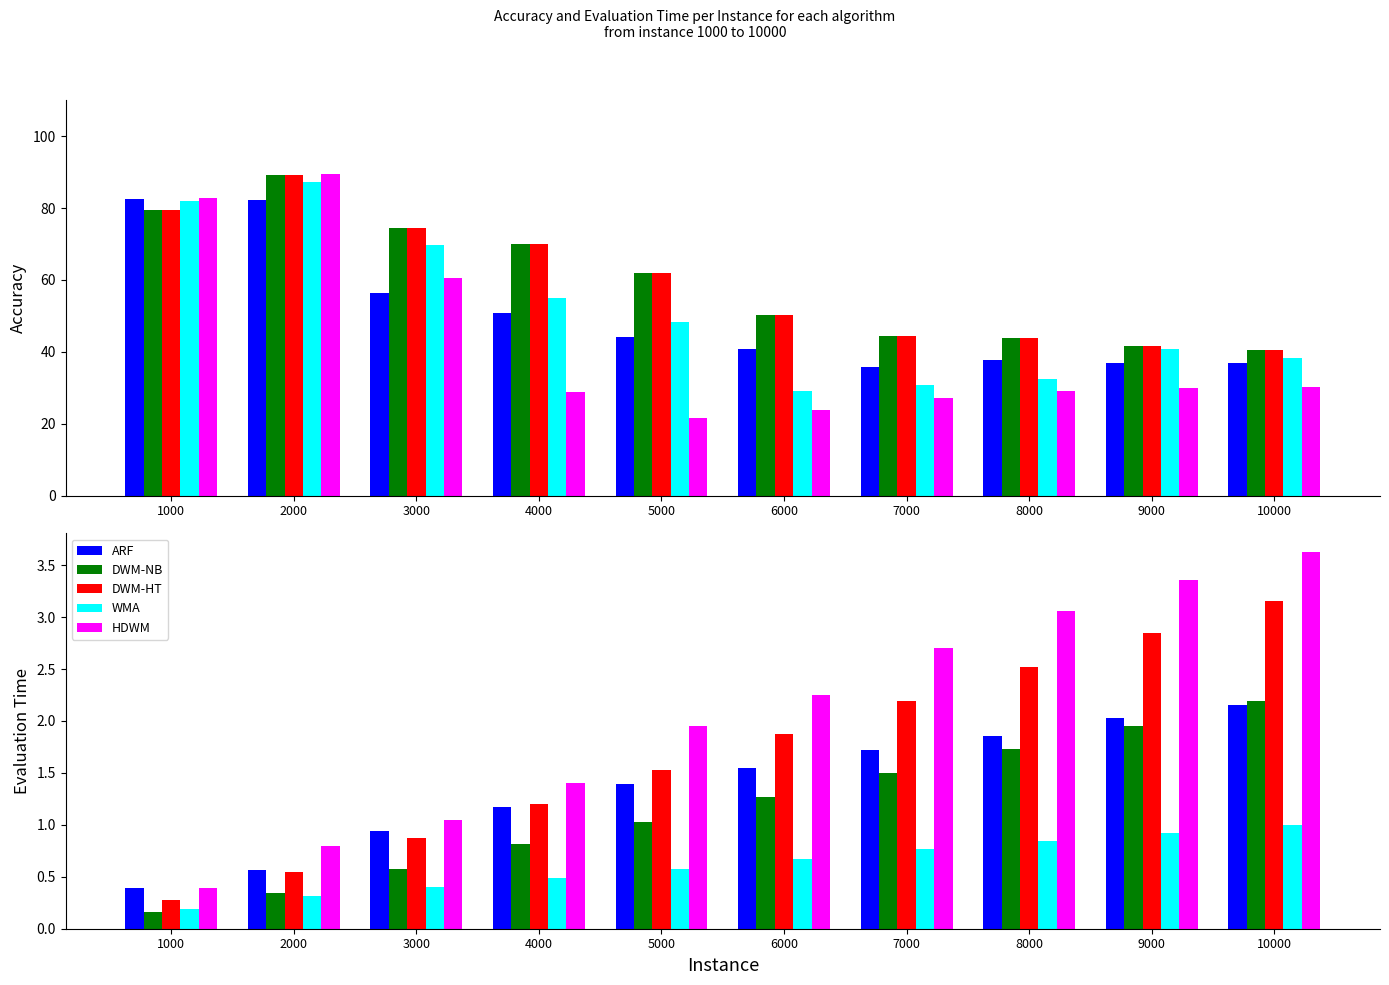

What is the difference between the HDWM values at 1000 and 3000?

0.7